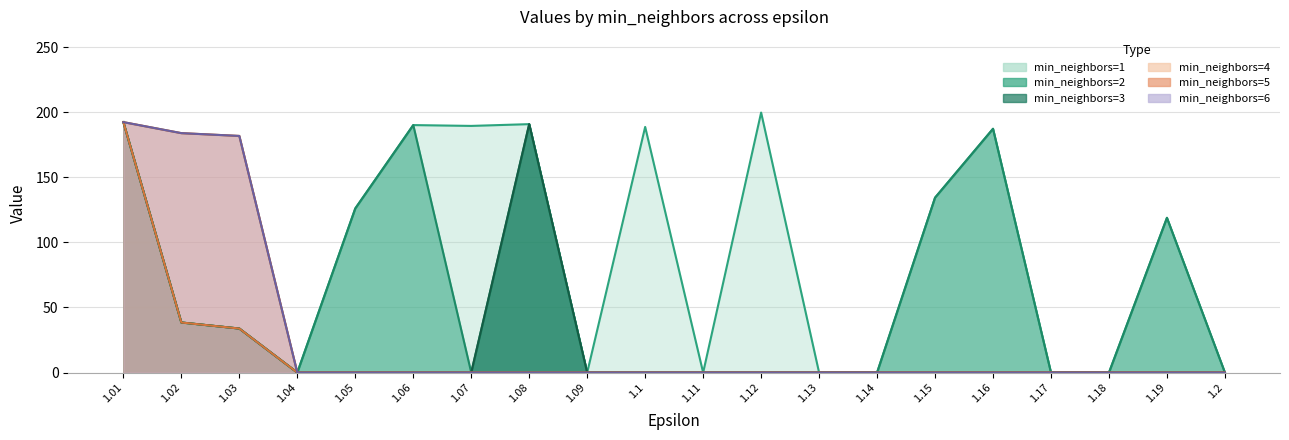

How many values in min_neighbors=1 are above zero?

12